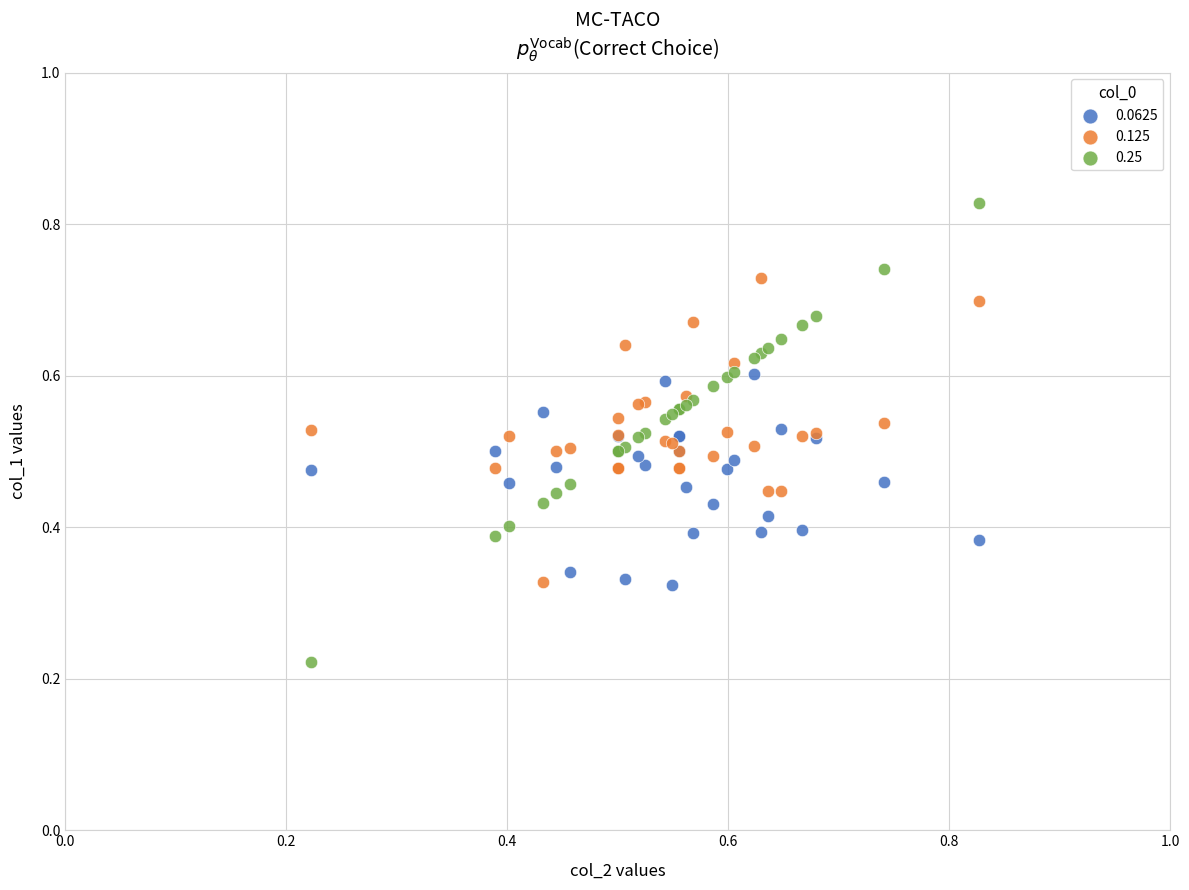

Which series reaches the minimum Y coordinate?

0.25